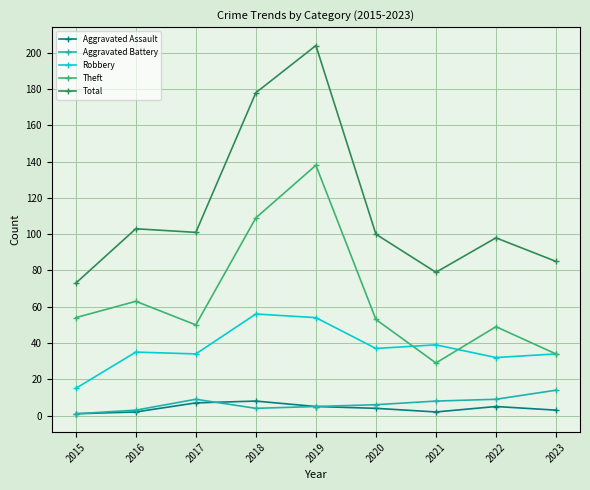

True or false: Theft and Aggravated Battery intersect in this chart.

False